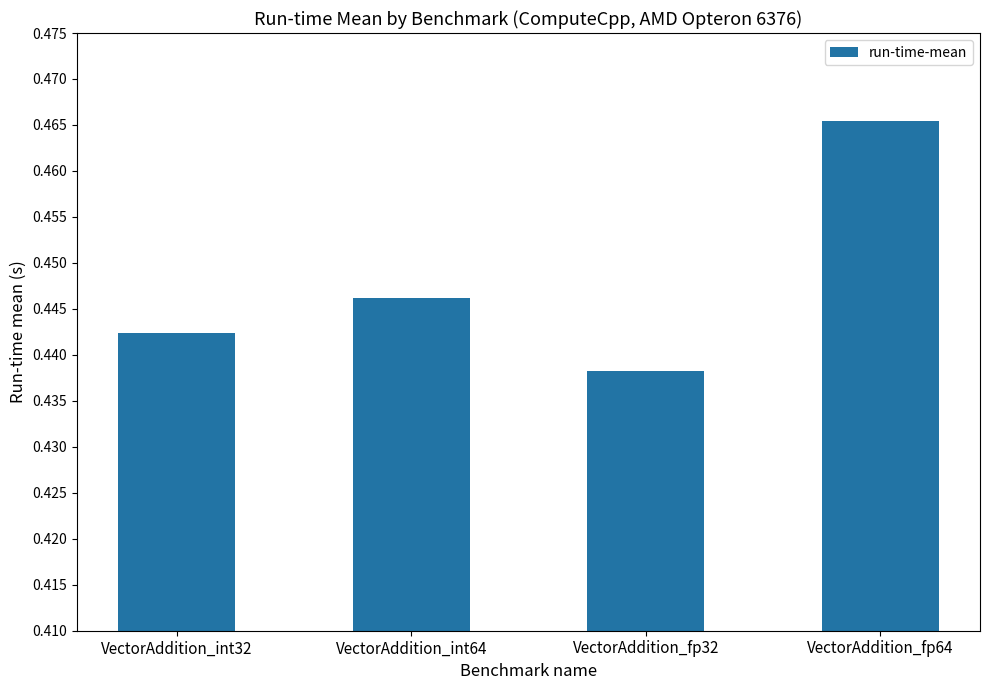

Count the values in the range 0 to 1.

4